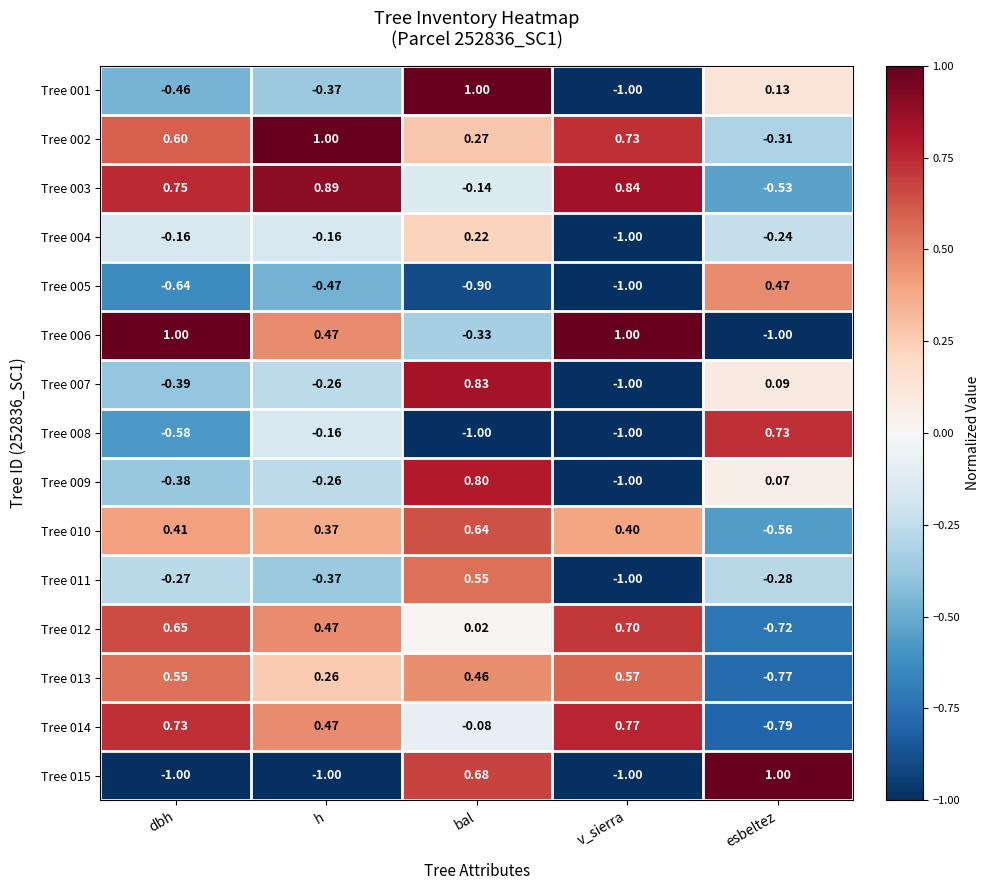

Is the value of Tree 009 at esbeltez greater than the value of Tree 010 at dbh?

No